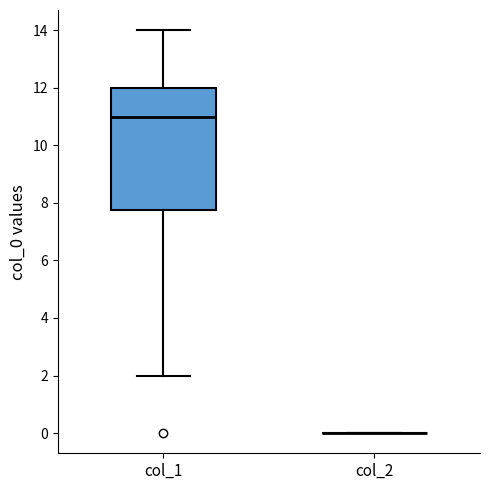

Which box is the tallest, from its lower edge to its upper edge?

col_1